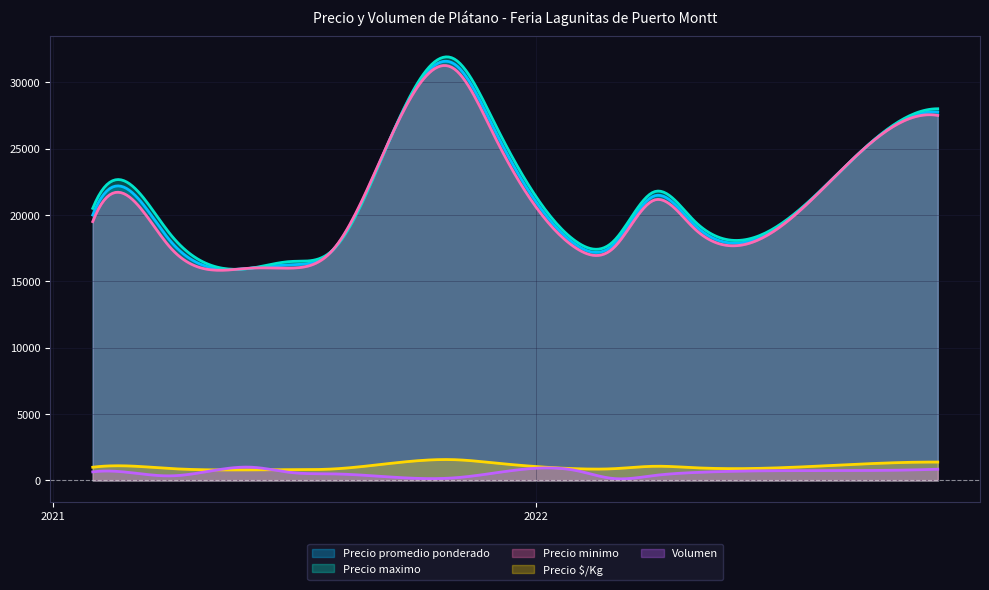

At how many categories does at least one series exceed 7283?

300